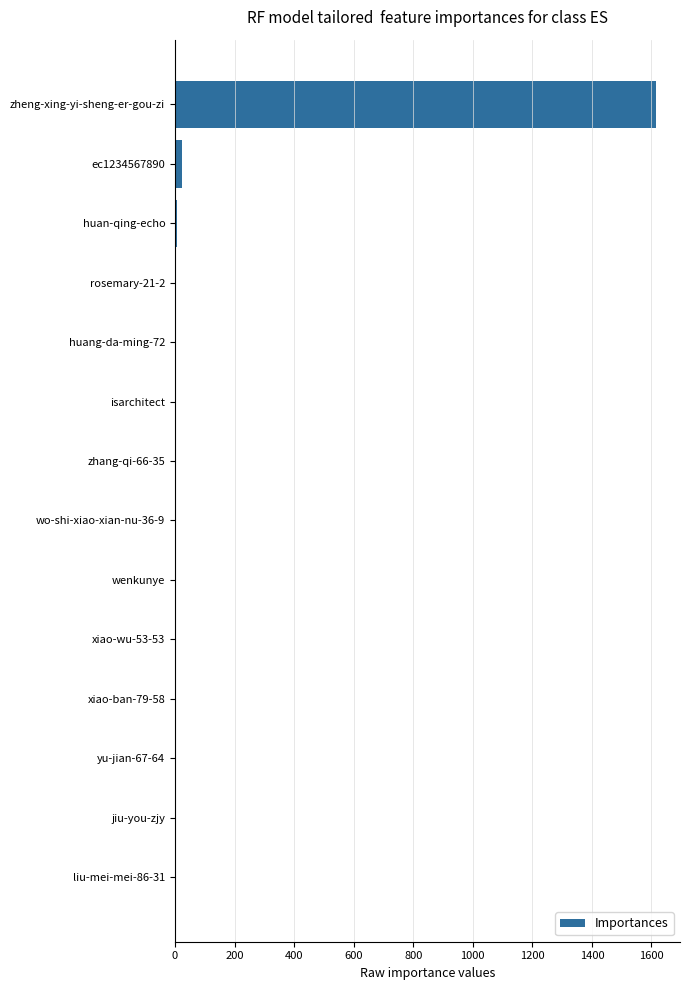

The value at wenkunye is -993. True or false?

False